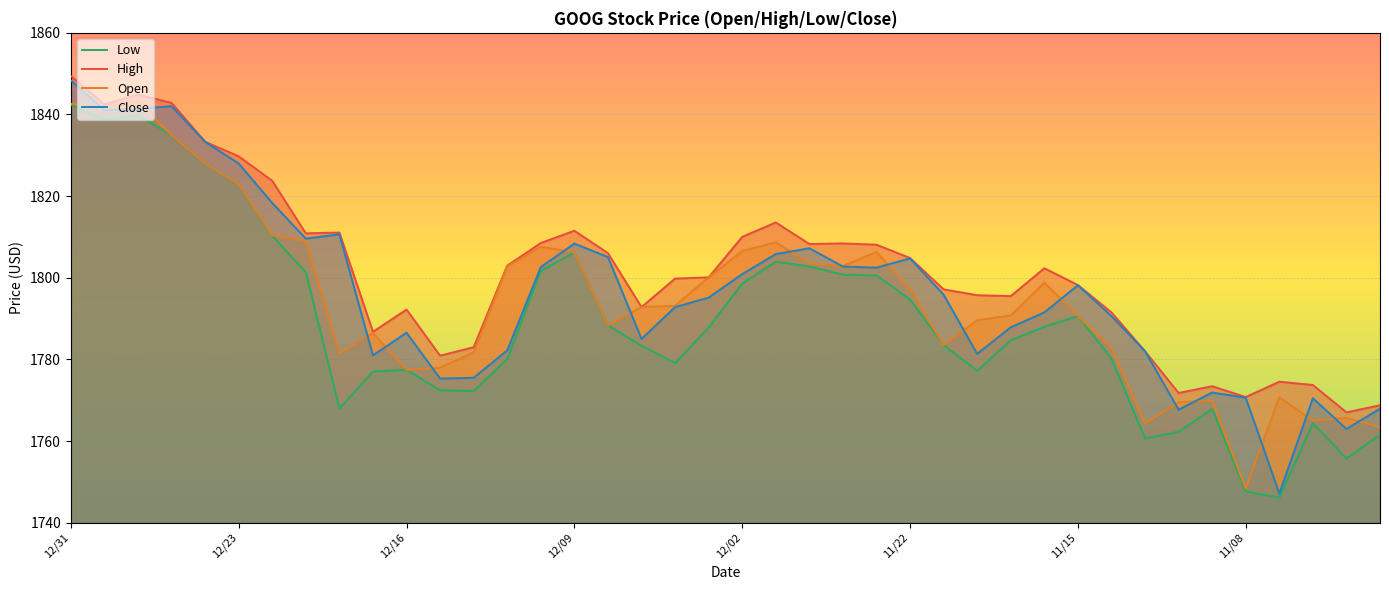

Is it true that Open equals 2754.0 at 11/22?

False